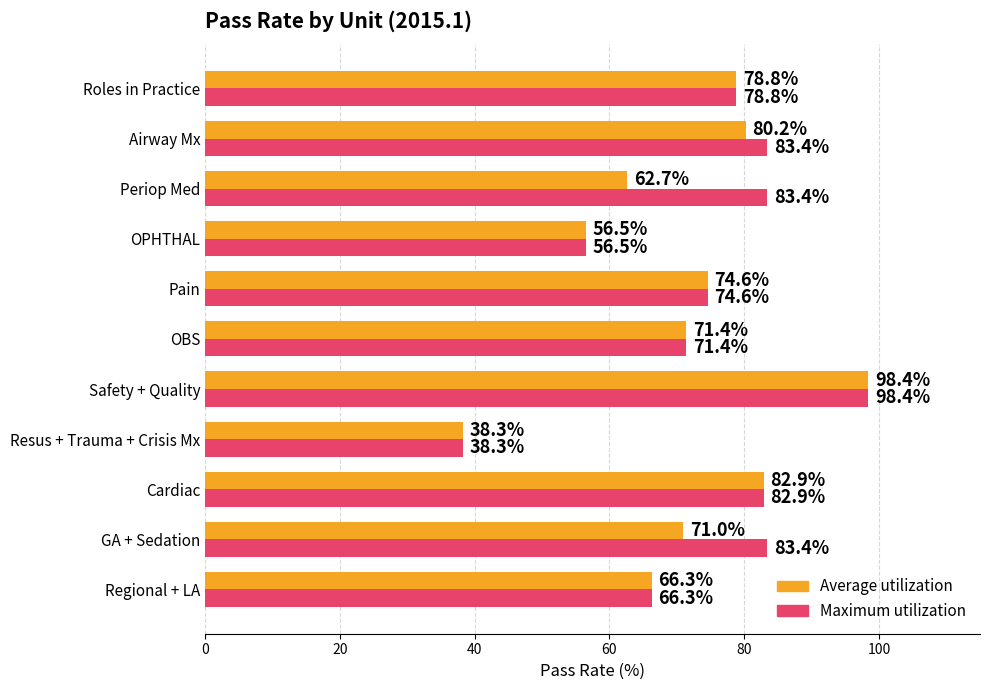

Which series has the largest total across all categories?

Maximum utilization